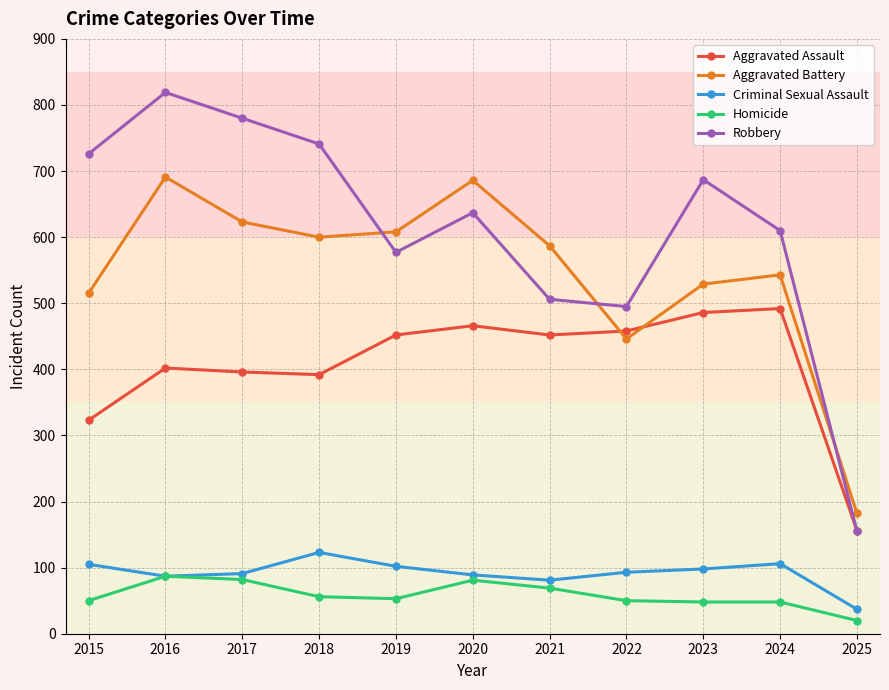

At which label does Aggravated Battery reach its minimum?

2025